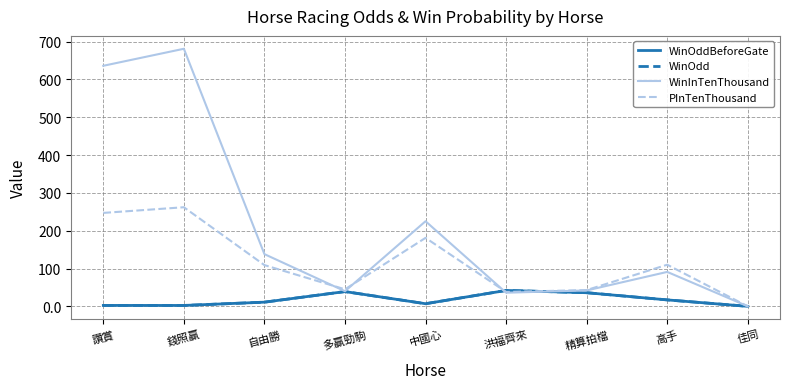

Is this an area chart (filled region under the line)?

No